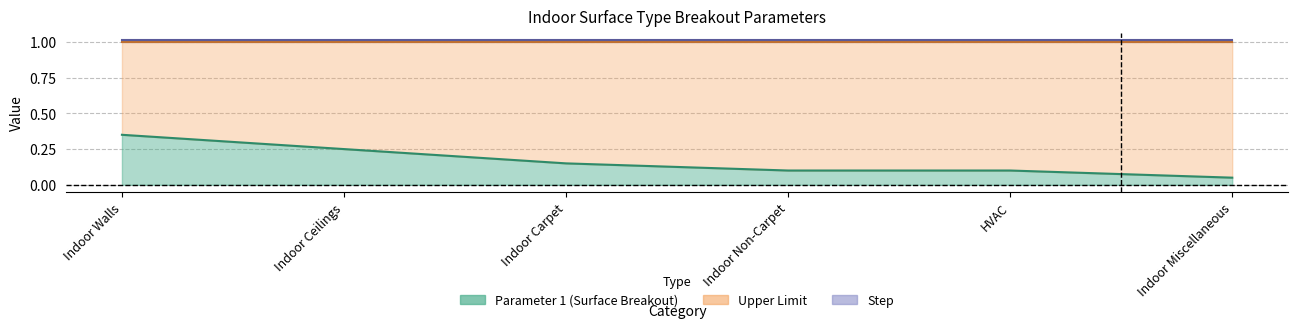

Which series has the largest total across all categories?

Upper Limit